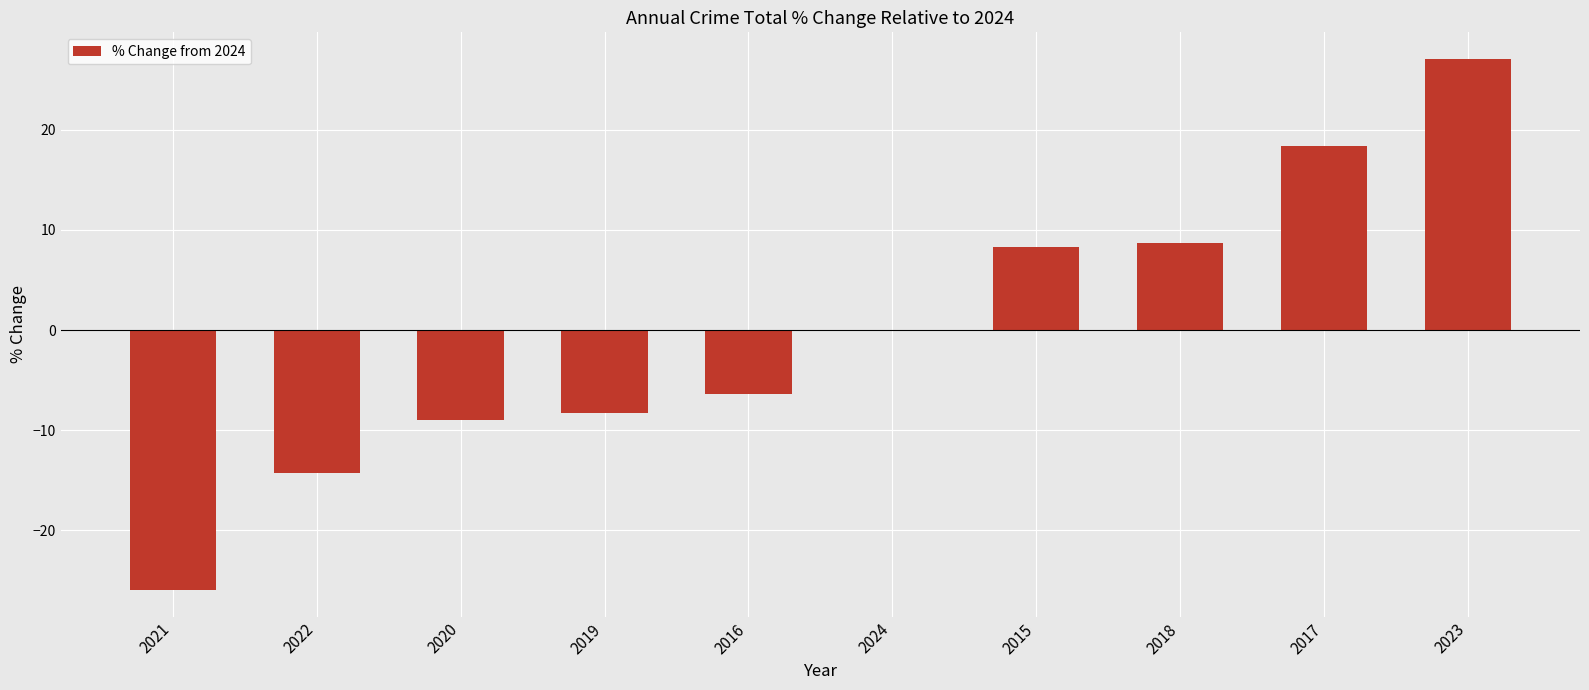

What is the change in value from 2021 to 2017?

+44.4